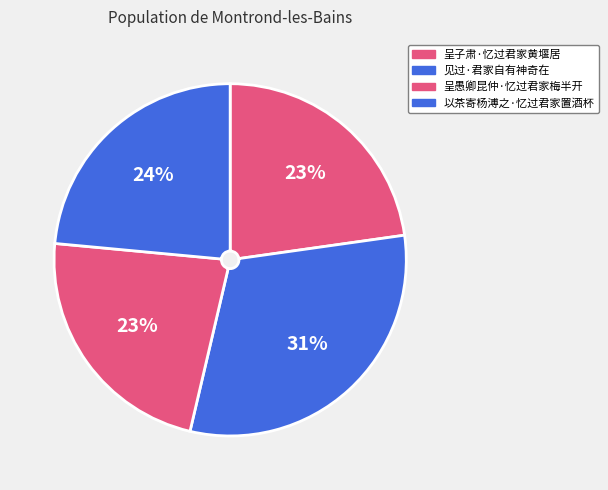

Does 见过·君家自有神奇在 account for over 50% of the chart?

No